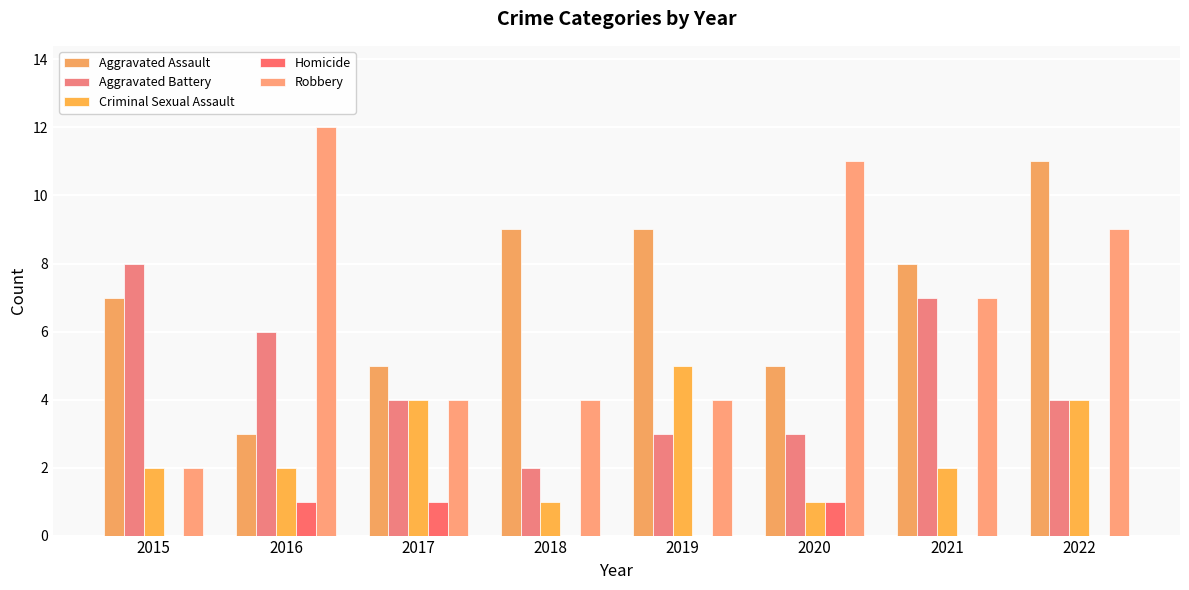

What is the difference between the highest and lowest values at 2020?

10